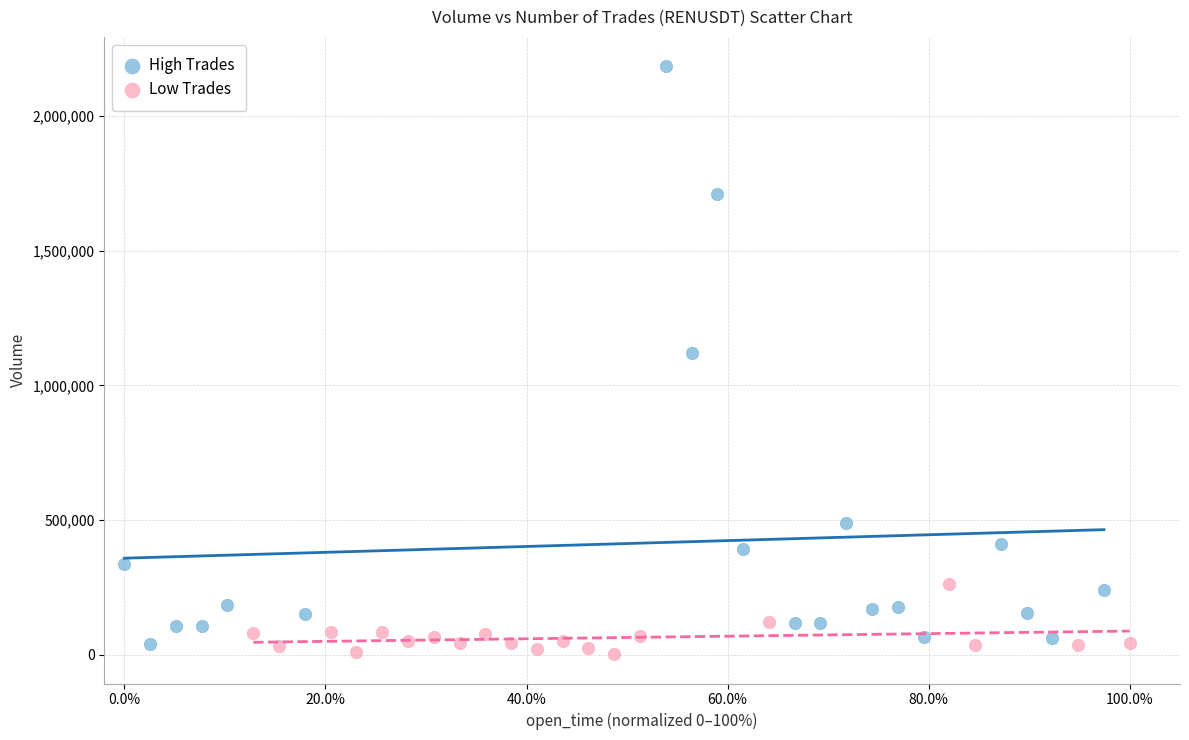

Which series reaches the maximum Y coordinate?

High Trades